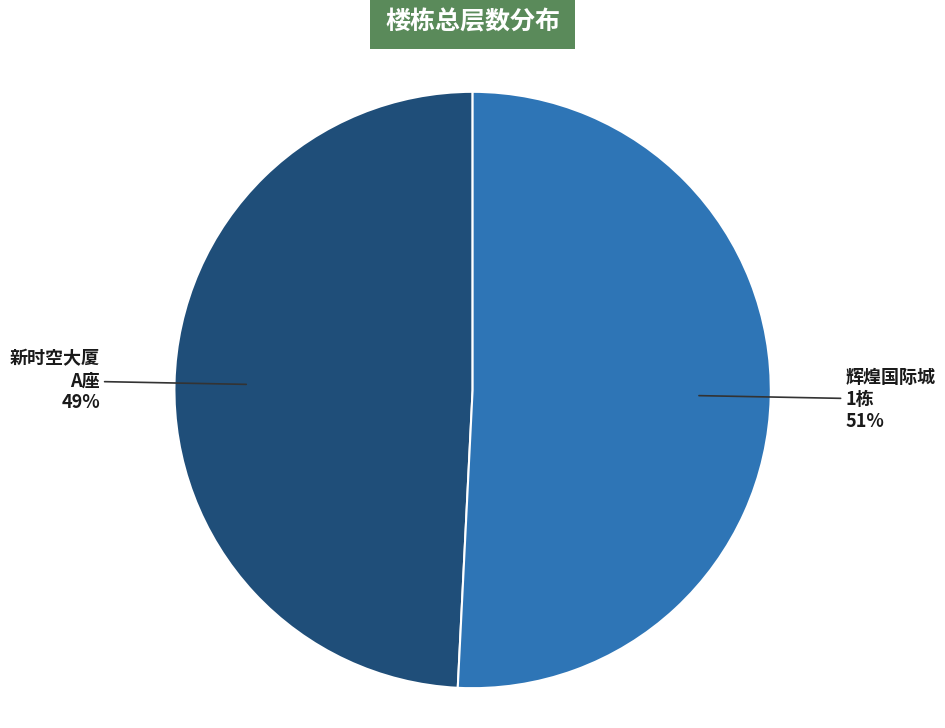

Which has a higher value, 新时空大厦 A座 or 辉煌国际城 1栋?

辉煌国际城 1栋